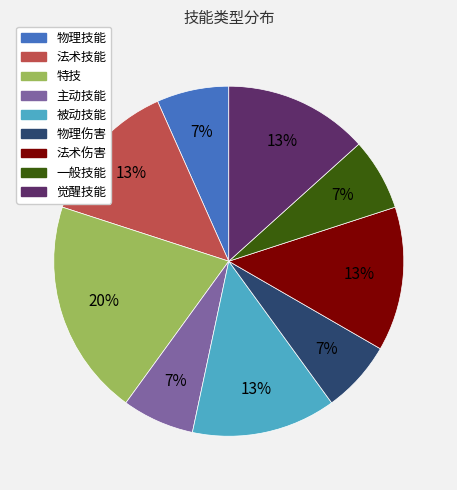

Does any single category account for the majority?

No